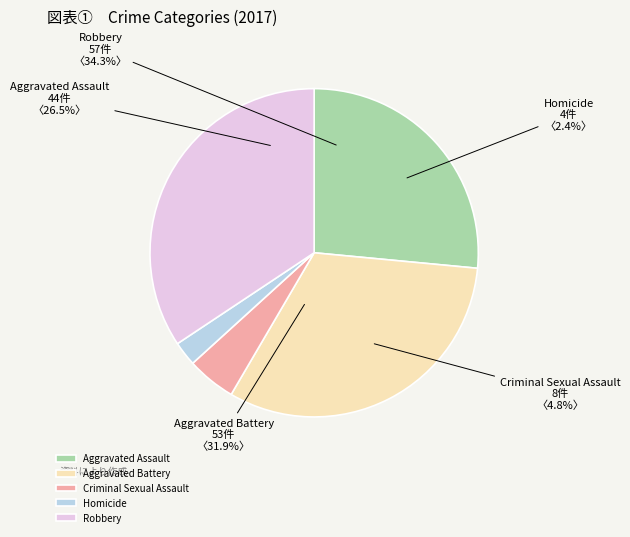

Between Homicide and Robbery, which is larger?

Robbery